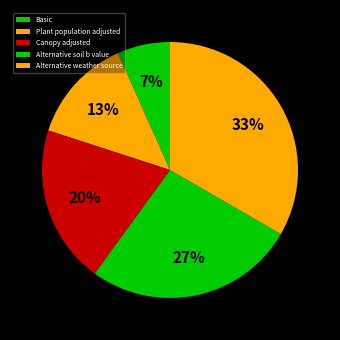

Between Alternative weather source and Plant population adjusted, which is larger?

Alternative weather source